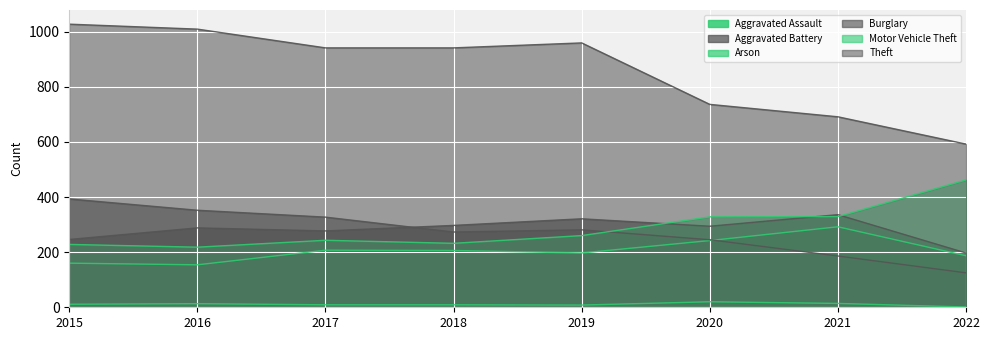

How many data points in Motor Vehicle Theft are less than 260?

4